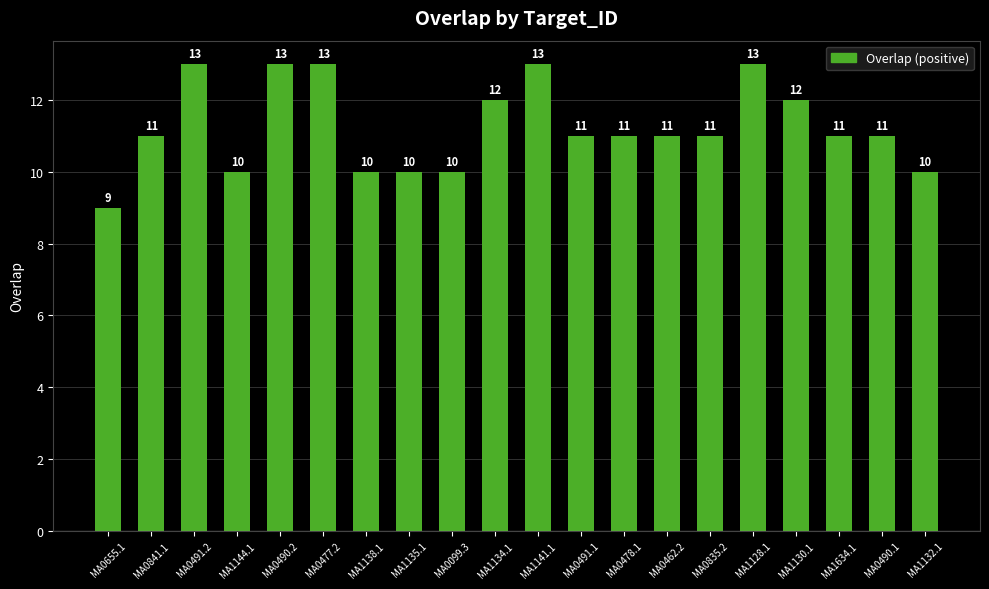

What is the difference between the second highest and minimum values?

4